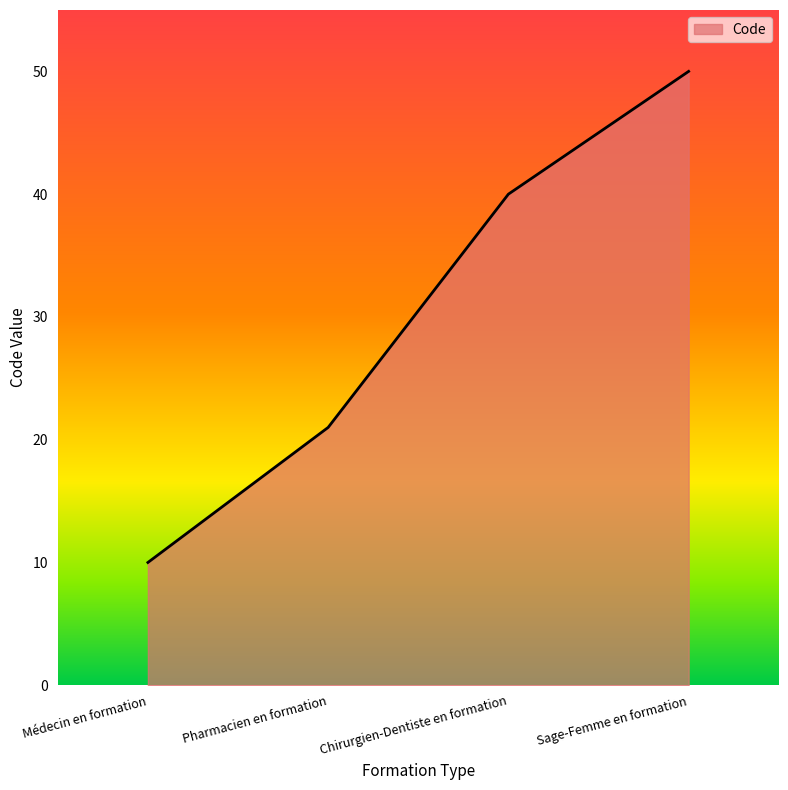

What position from the right is Chirurgien-Dentiste en formation?

2